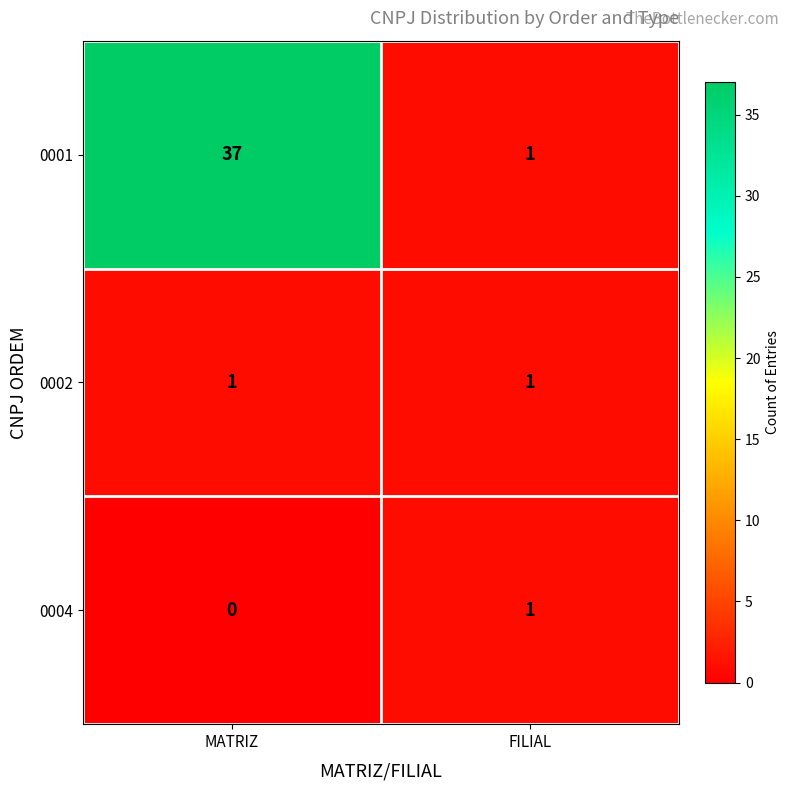

Which series has the largest total across all categories?

0001